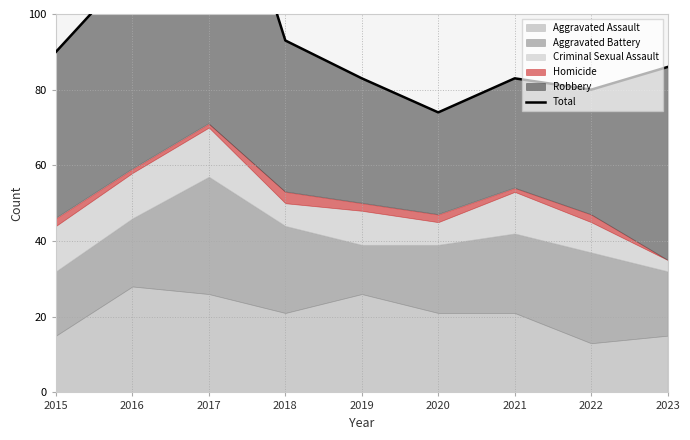

Which category has the lowest value across all series?

2020